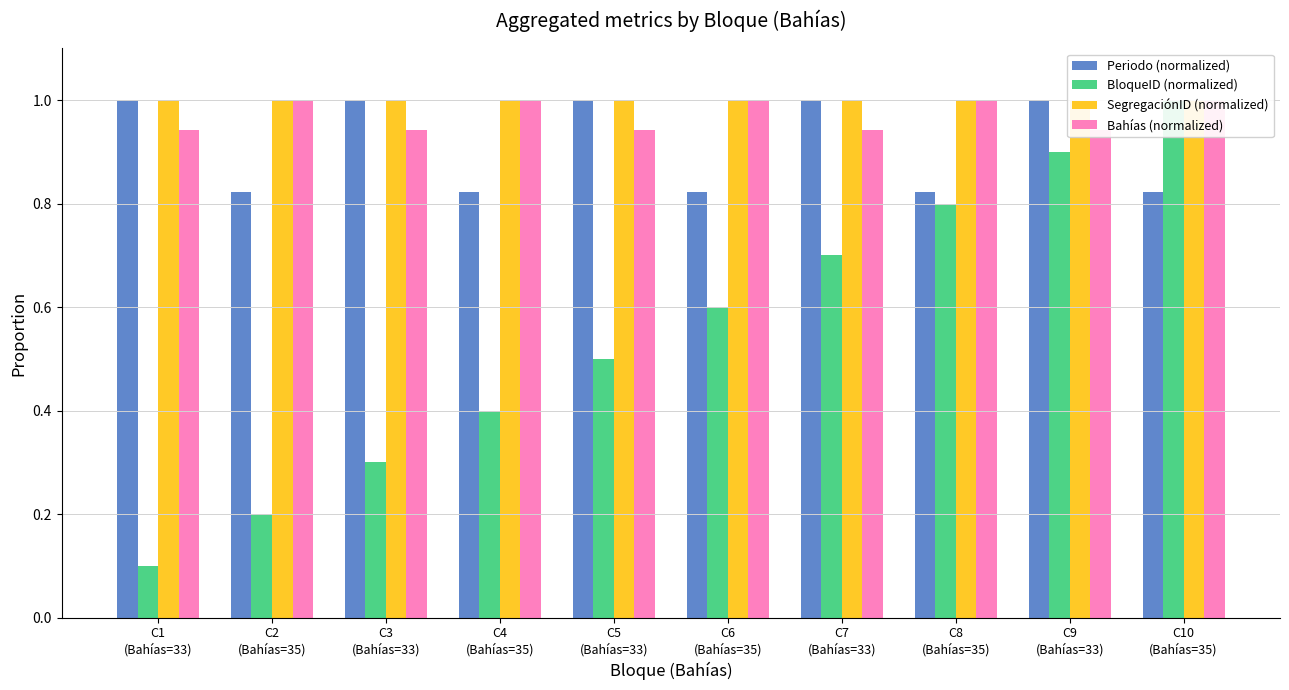

What is the approximate value of SegregaciónID (normalized) at C2
(Bahías=35)?

1.0